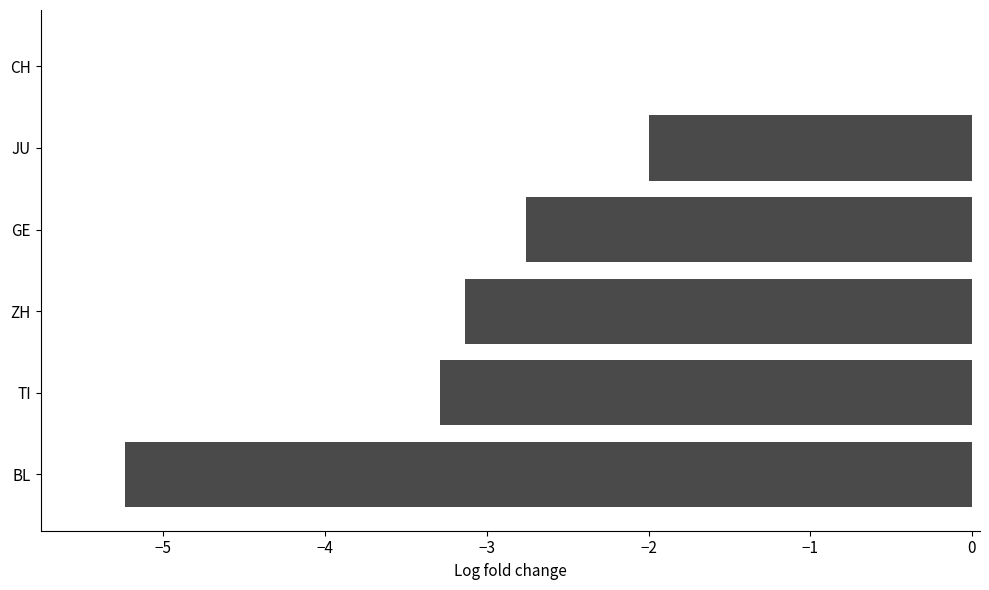

Which has a higher value, ZH or JU?

JU